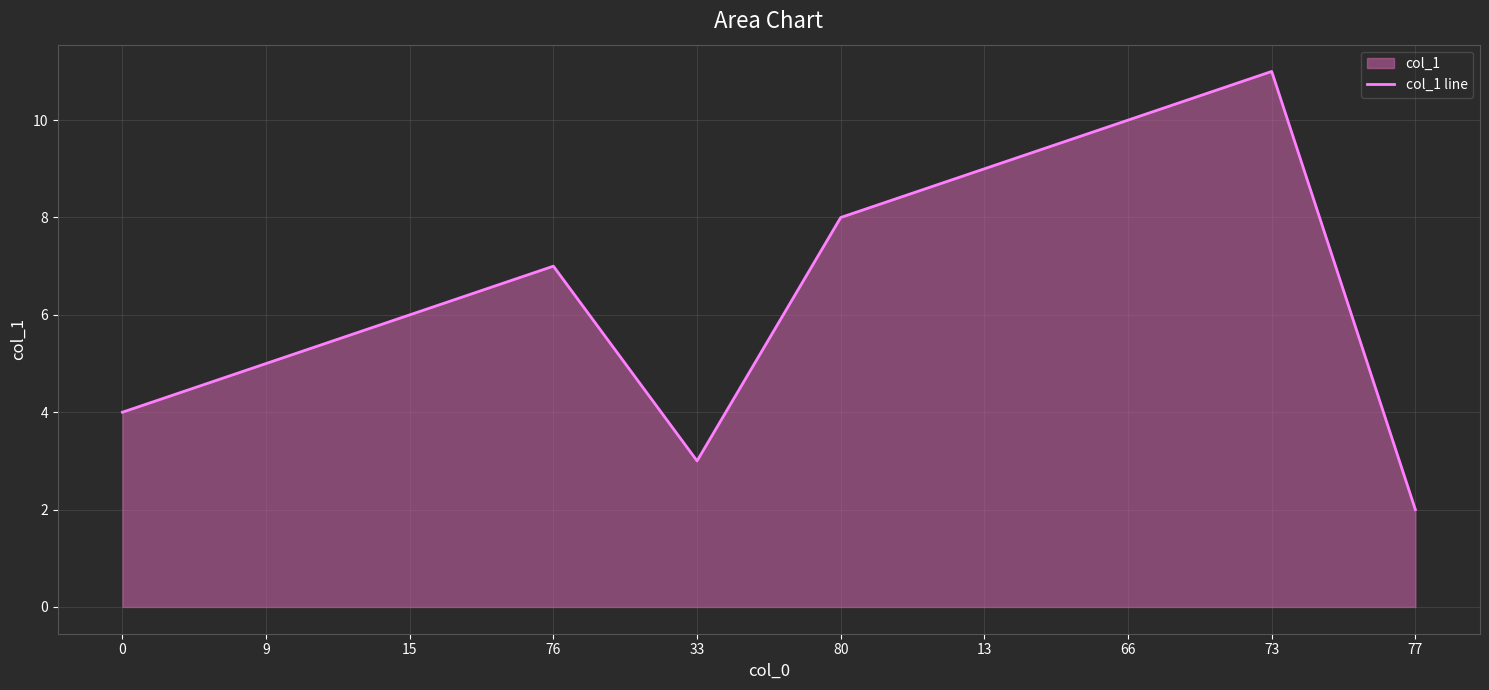

What is the maximum value shown in the chart?

11